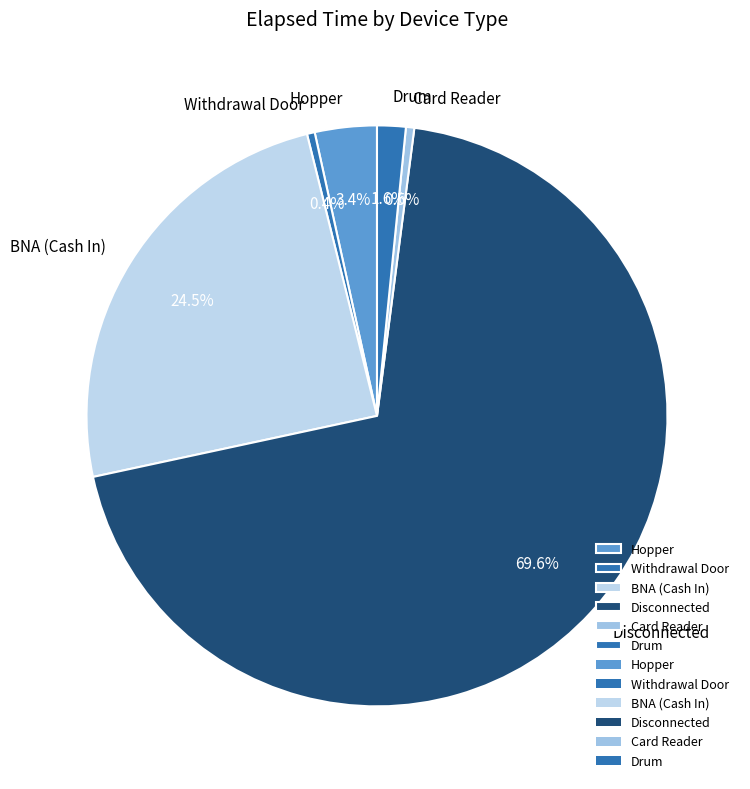

Does Hopper represent more than half of the total?

No